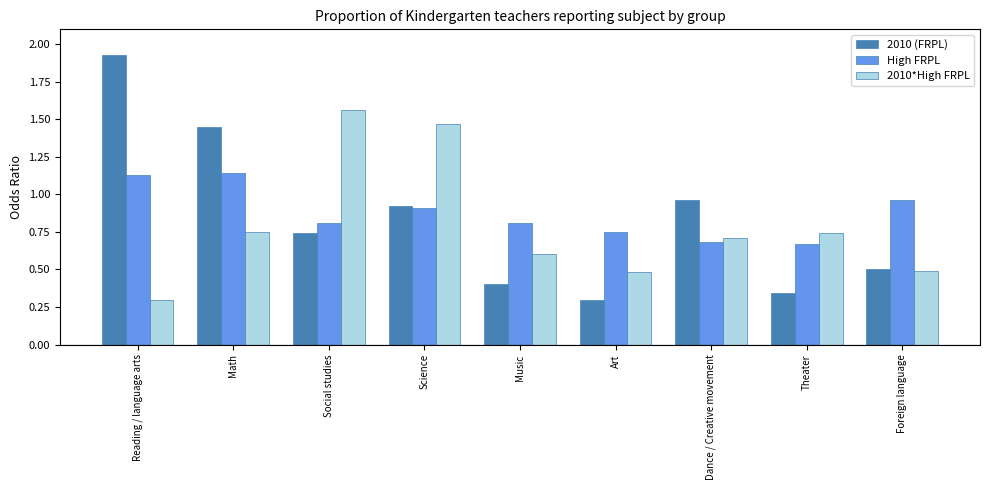

At Theater, list the series in order from largest to smallest.

2010*High FRPL, High FRPL, 2010 (FRPL)